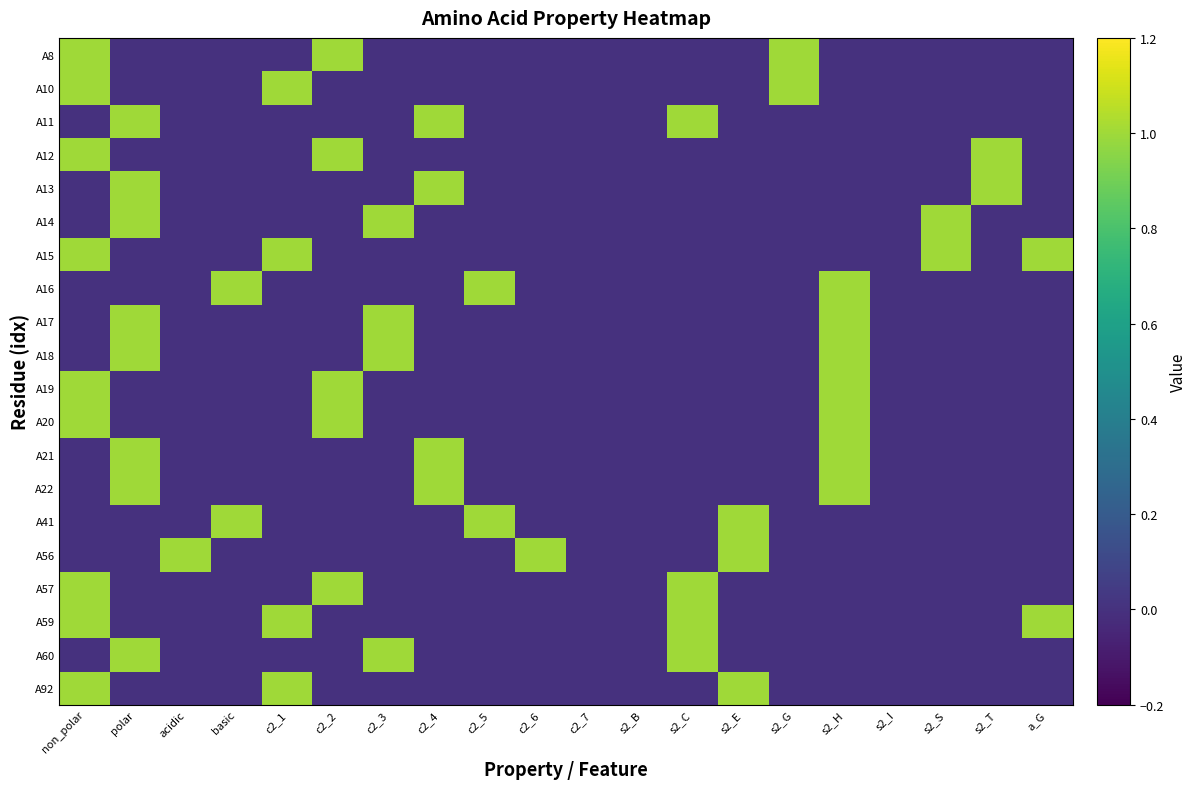

At how many categories does at least one series exceed 0?

17